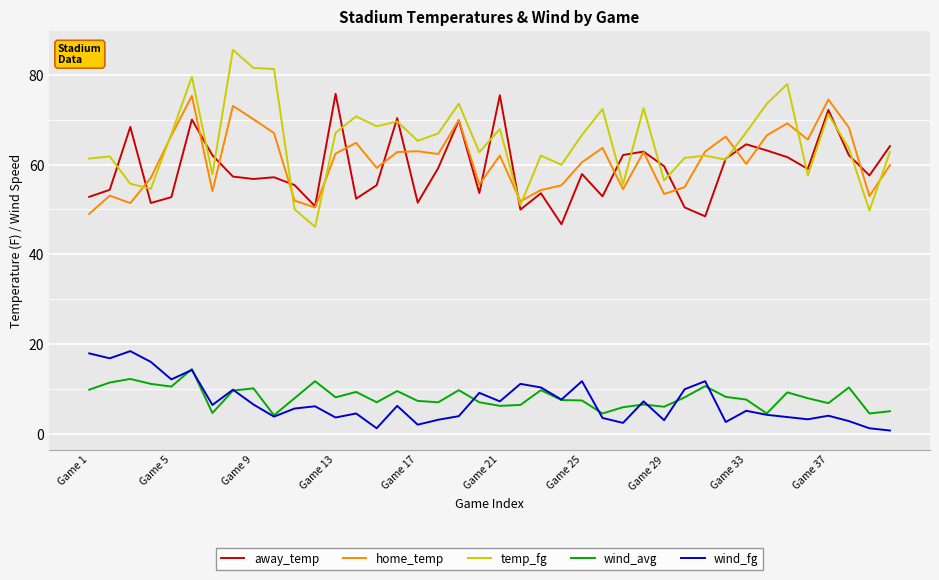

What is the highest value of the home_temp series?

75.3